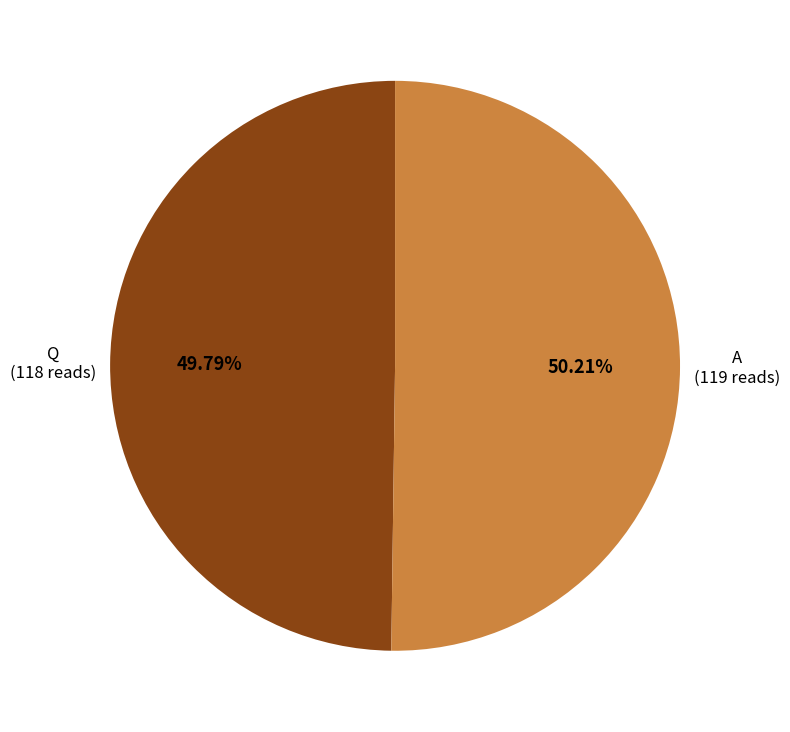

Is there any slice that represents more than half of the pie?

Yes